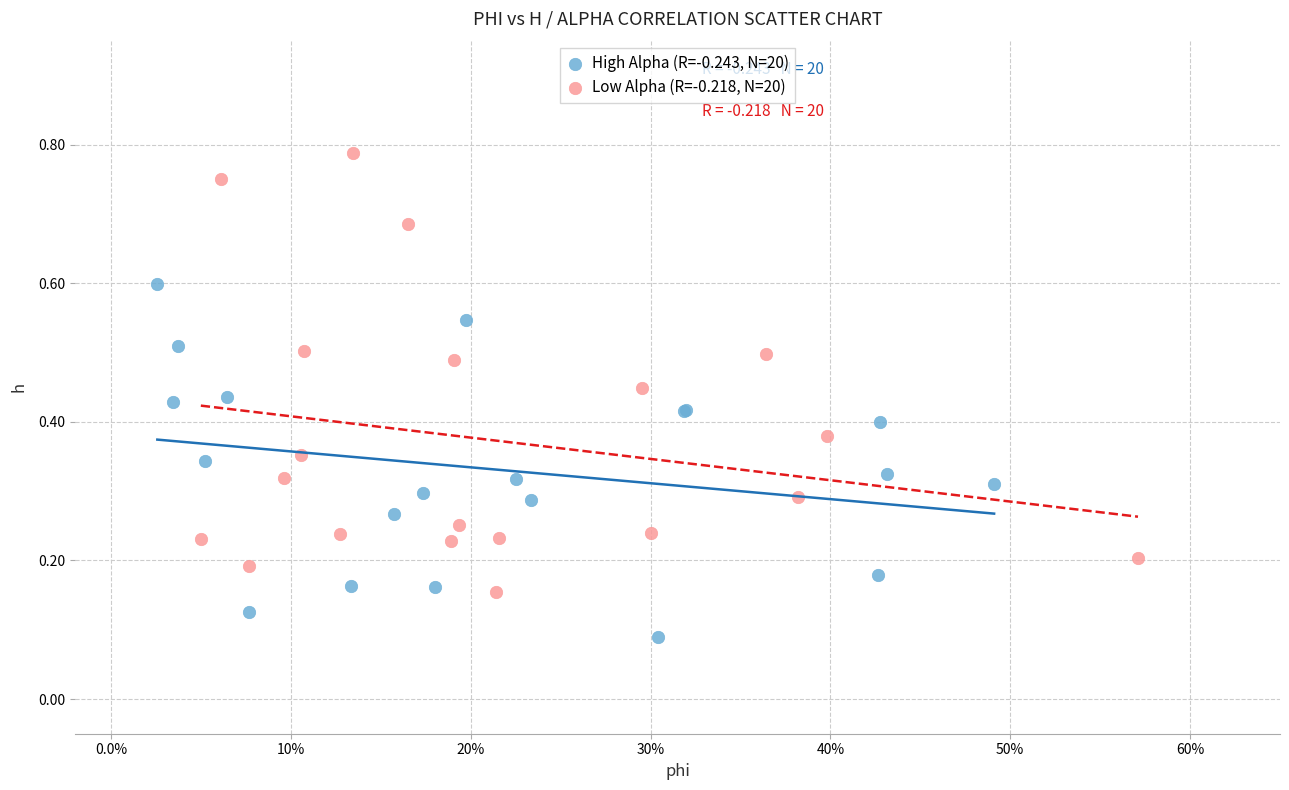

Which series contains the highest Y value?

Low Alpha (R=-0.218, N=20)